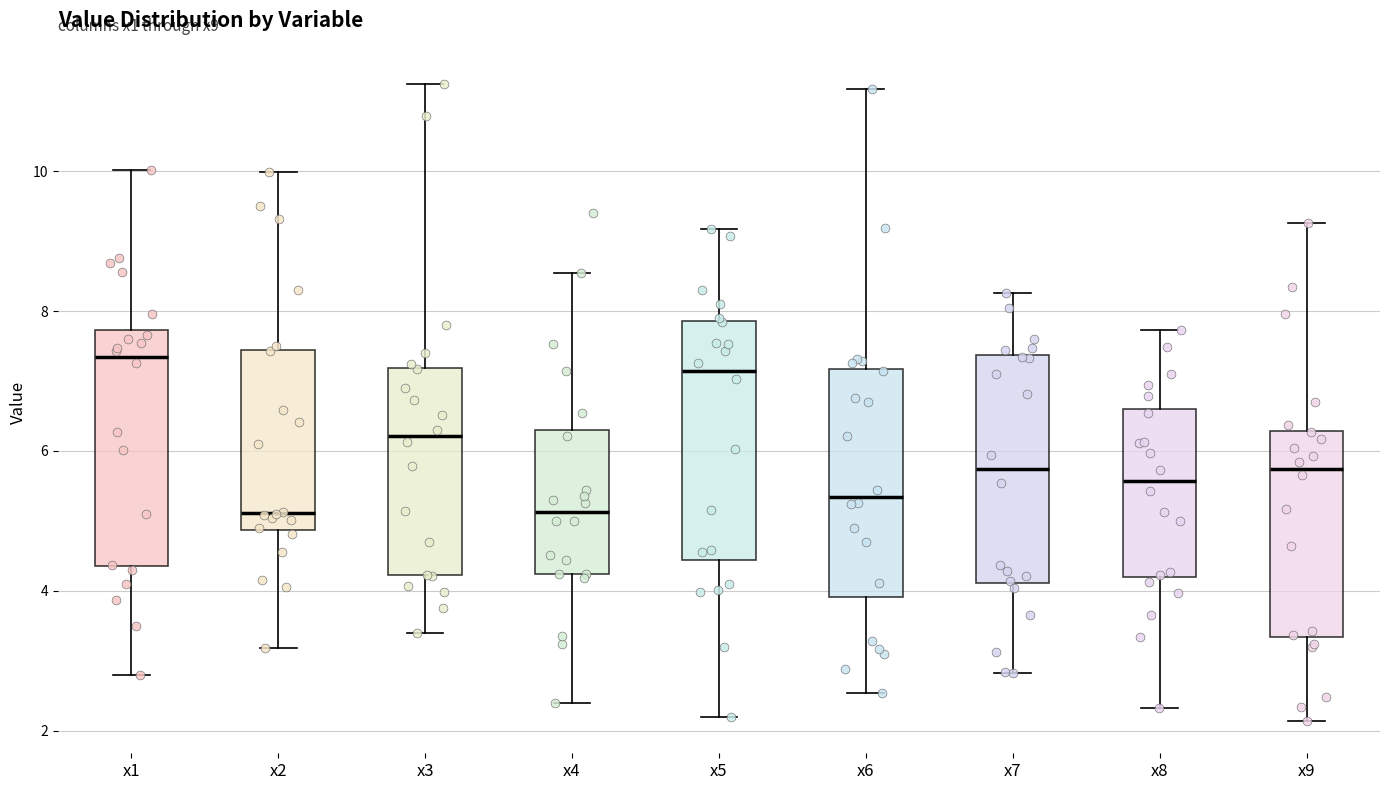

Reading left to right, read every box against the y-axis: the position of its median line, the range the box covers, and the ends of its whiskers. The values are not printed on the chart, so give them approximately, as read against the axis.

x1: median 7.4, box 4.4 to 7.8, whiskers 2.8 to 10.0
x2: median 5.2, box 4.8 to 7.4, whiskers 3.2 to 10.0
x3: median 6.2, box 4.2 to 7.2, whiskers 3.4 to 11.2
x4: median 5.2, box 4.2 to 6.2, whiskers 2.4 to 8.6
x5: median 7.2, box 4.4 to 7.8, whiskers 2.2 to 9.2
x6: median 5.4, box 4.0 to 7.2, whiskers 2.6 to 11.2
x7: median 5.8, box 4.2 to 7.4, whiskers 2.8 to 8.2
x8: median 5.6, box 4.2 to 6.6, whiskers 2.4 to 7.8
x9: median 5.8, box 3.4 to 6.2, whiskers 2.2 to 9.2